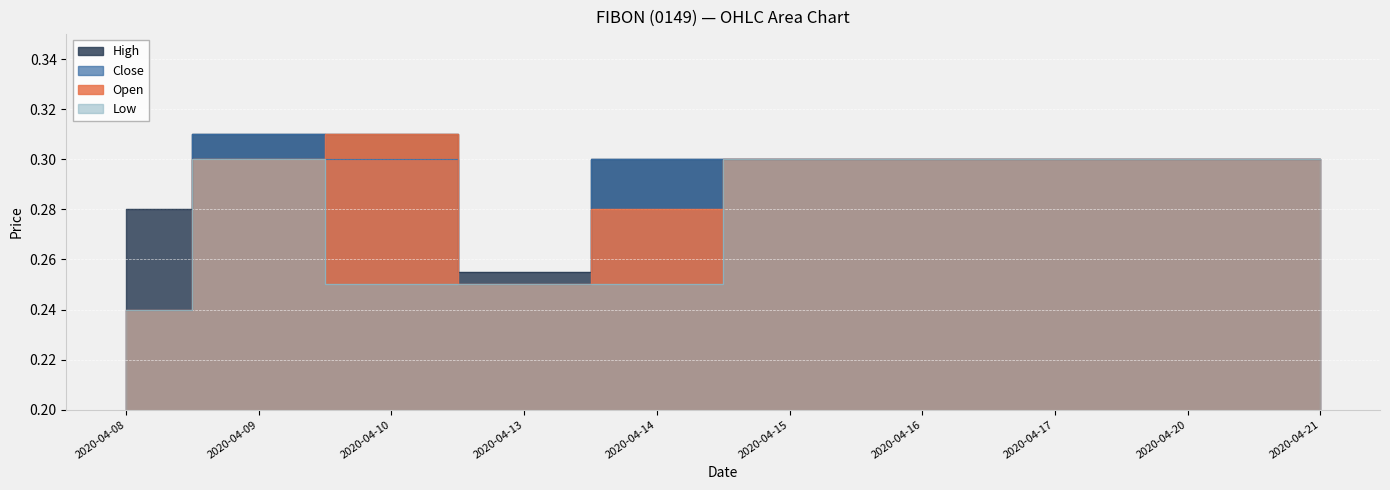

True or false: close and high cross at least once.

False